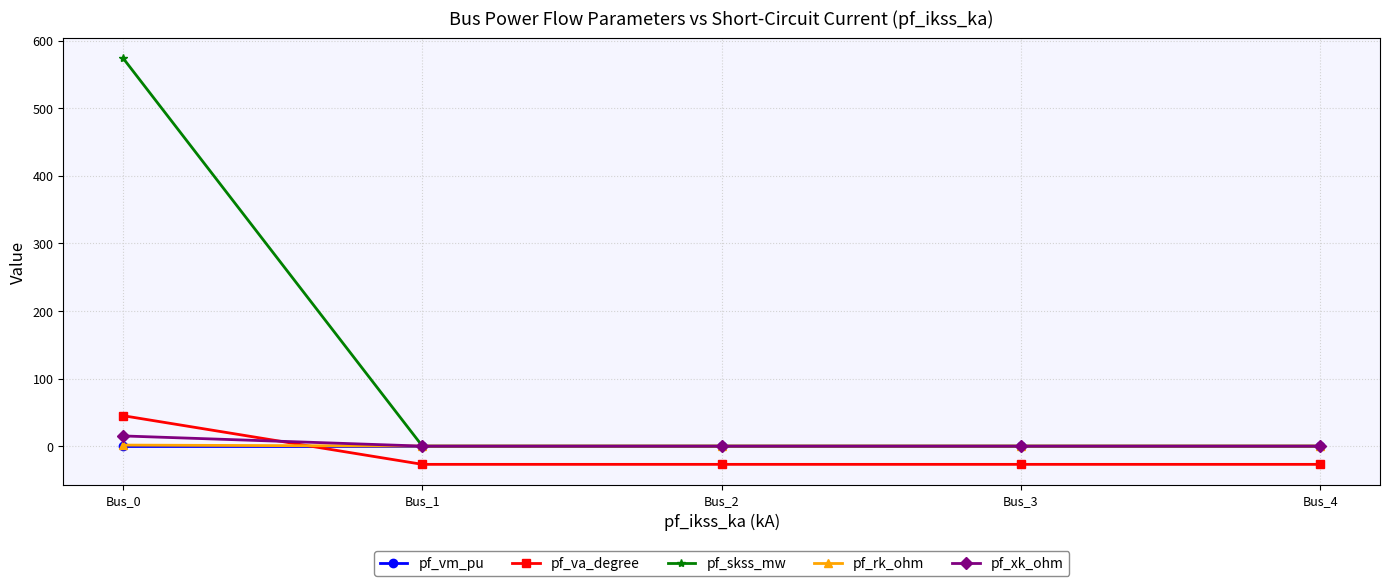

Between Bus_0 and Bus_2, which series saw the biggest shift?

pf_skss_mw